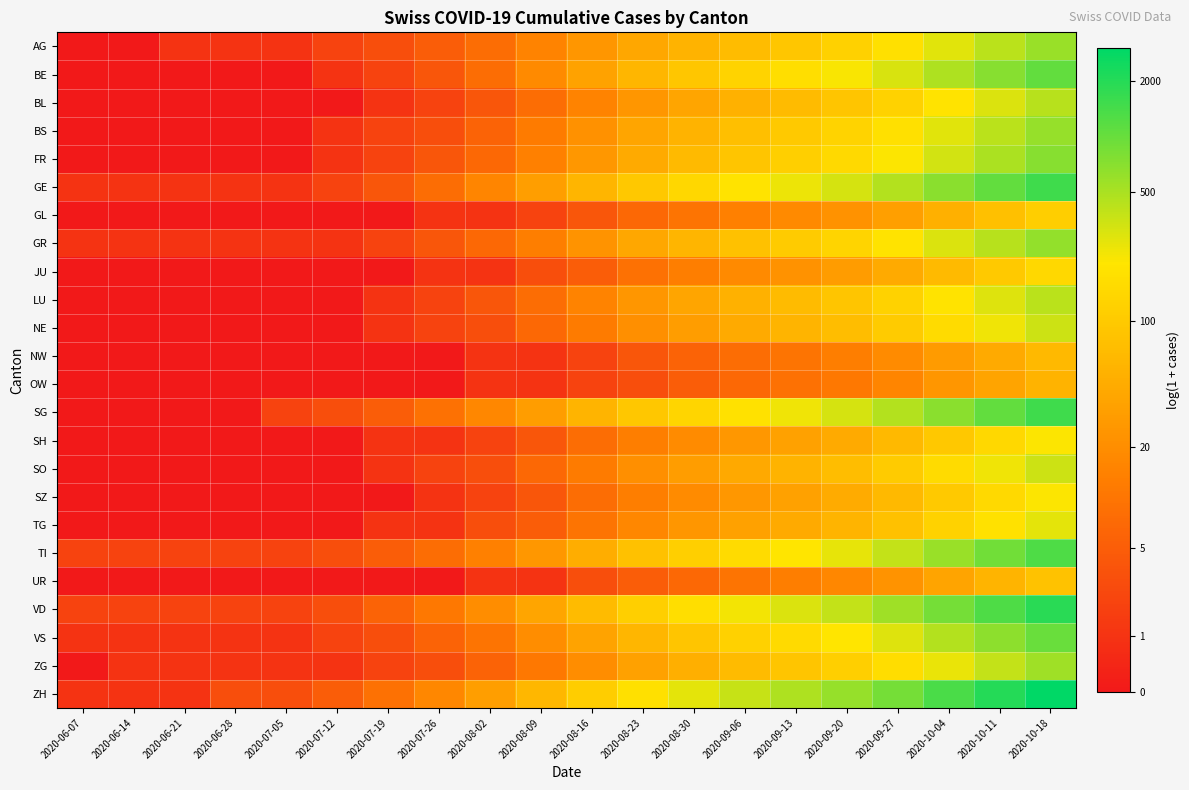

At 2020-08-23, list the series in order from smallest to largest.

OW, NW, UR, GL, JU, SH, SZ, TG, NE, SO, BL, LU, ZG, BS, AG, GR, FR, BE, VS, TI, SG, GE, VD, ZH